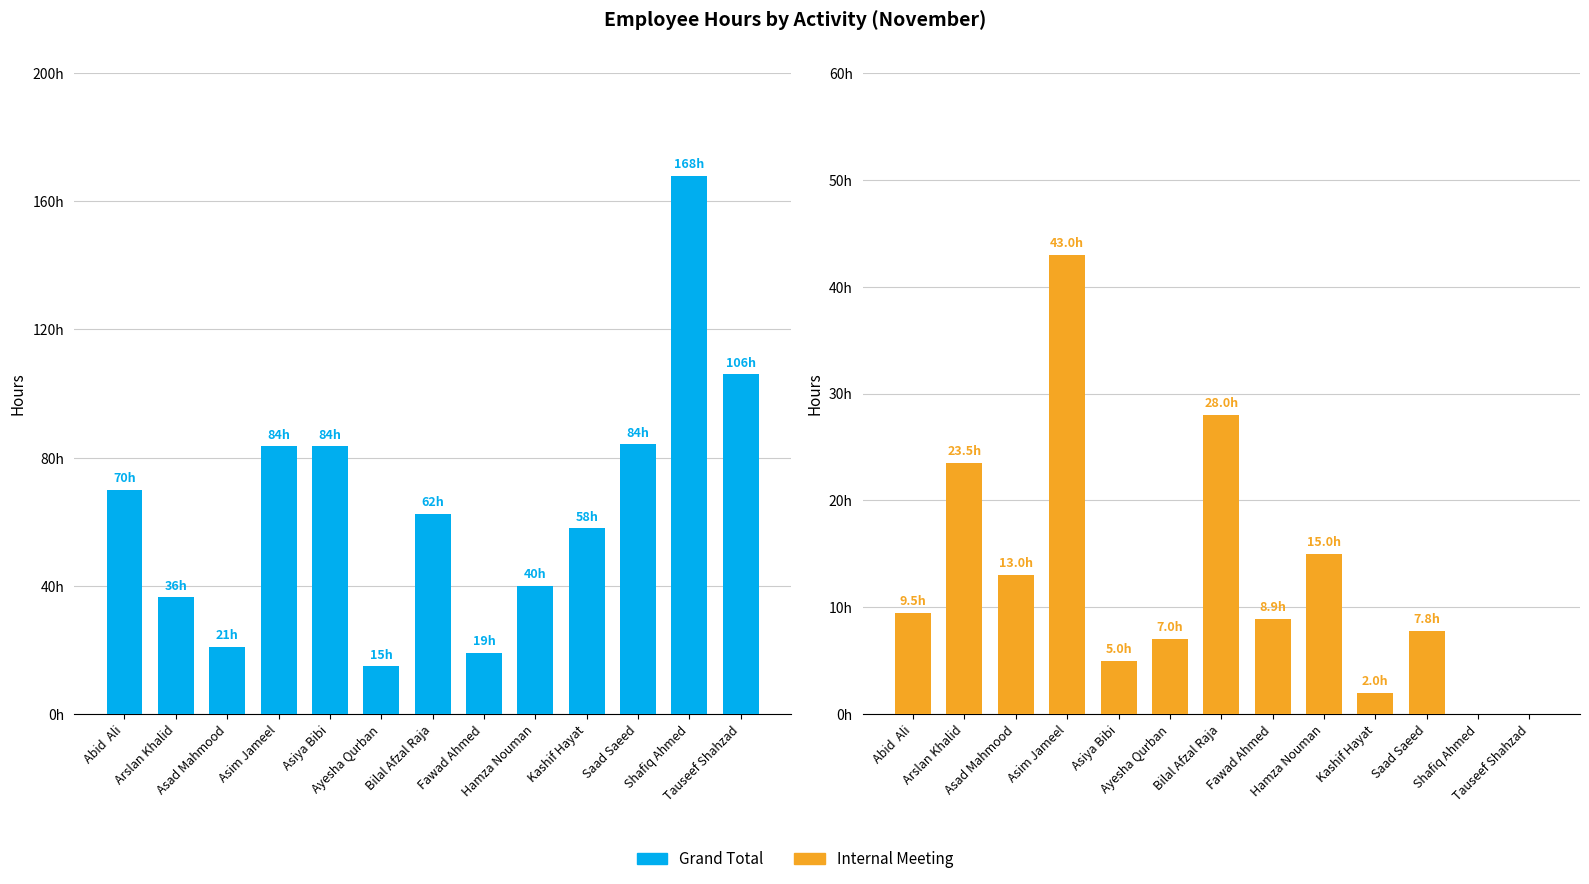

At how many categories does at least one series exceed 112?

1